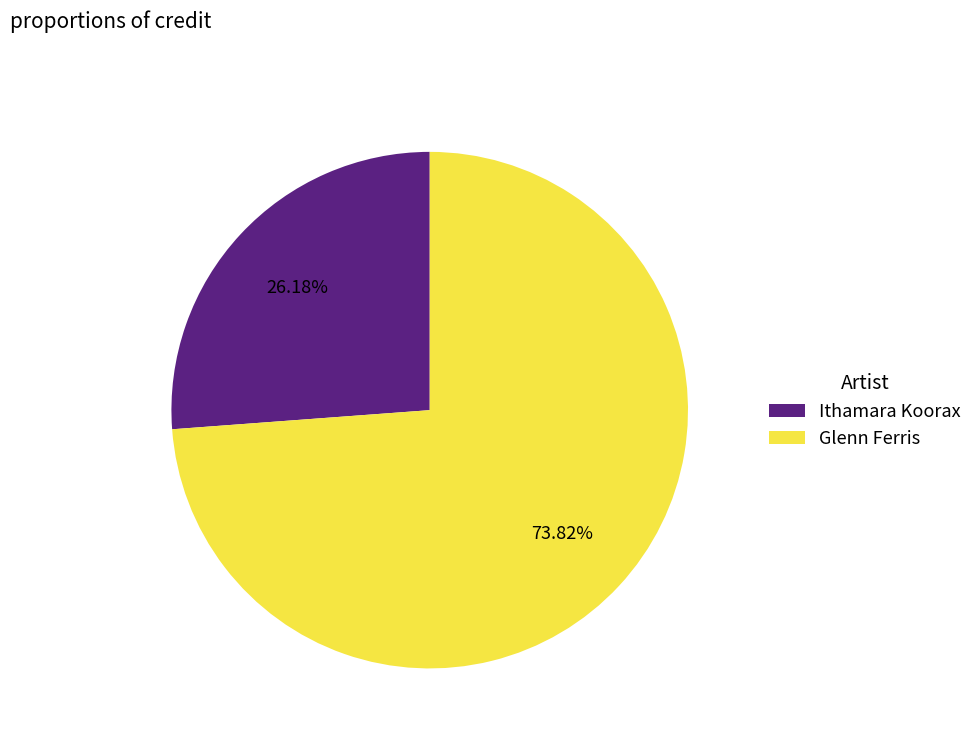

Is there any slice that represents more than half of the pie?

Yes